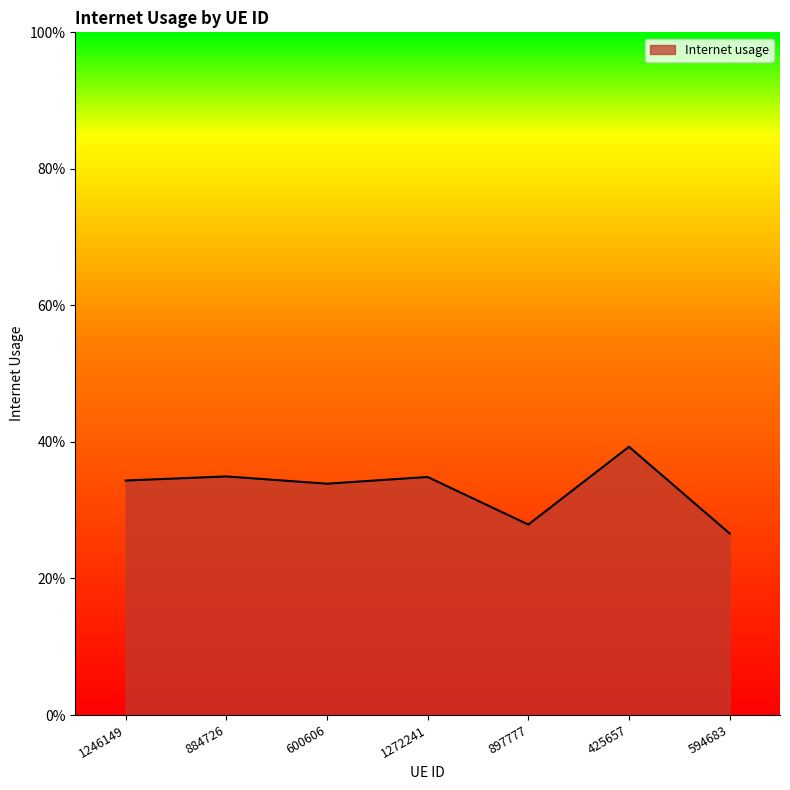

What is the maximum value shown in the chart?

0.4